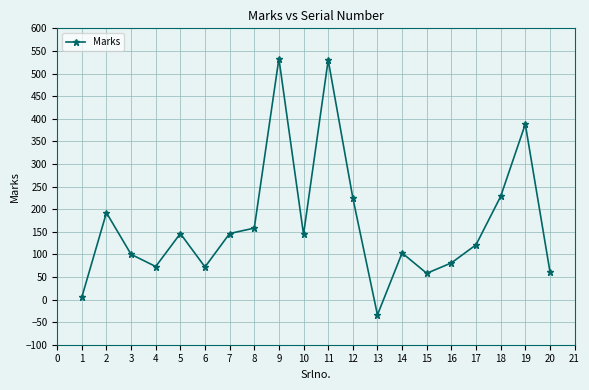

What is the average value?

167